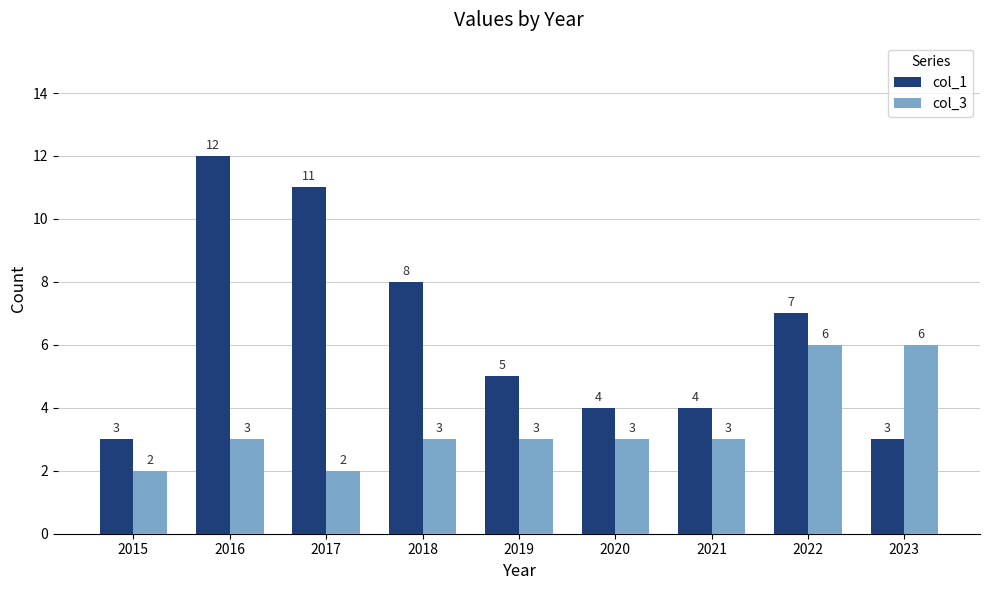

How many bars are there in total?

18